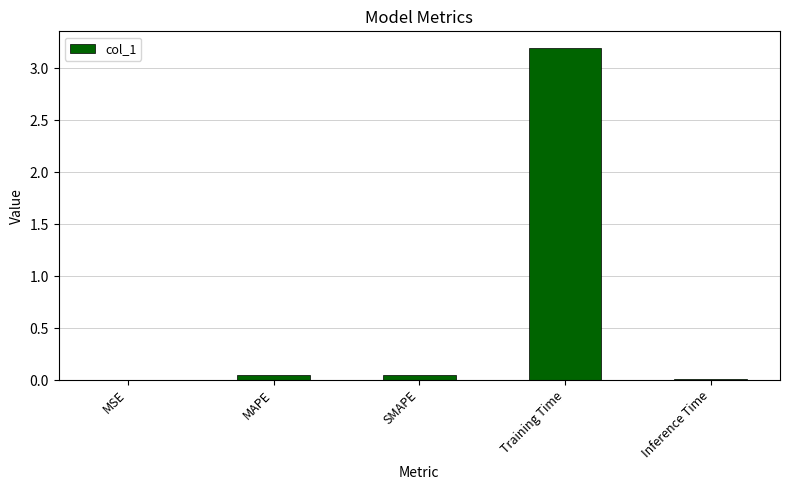

Which has a higher value, MAPE or Training Time?

Training Time